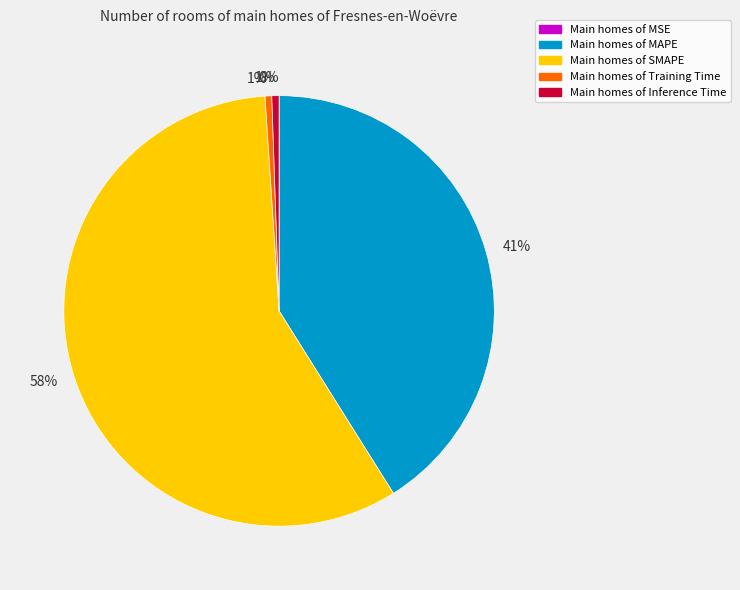

To the nearest percent, what portion does Inference Time represent?

1%